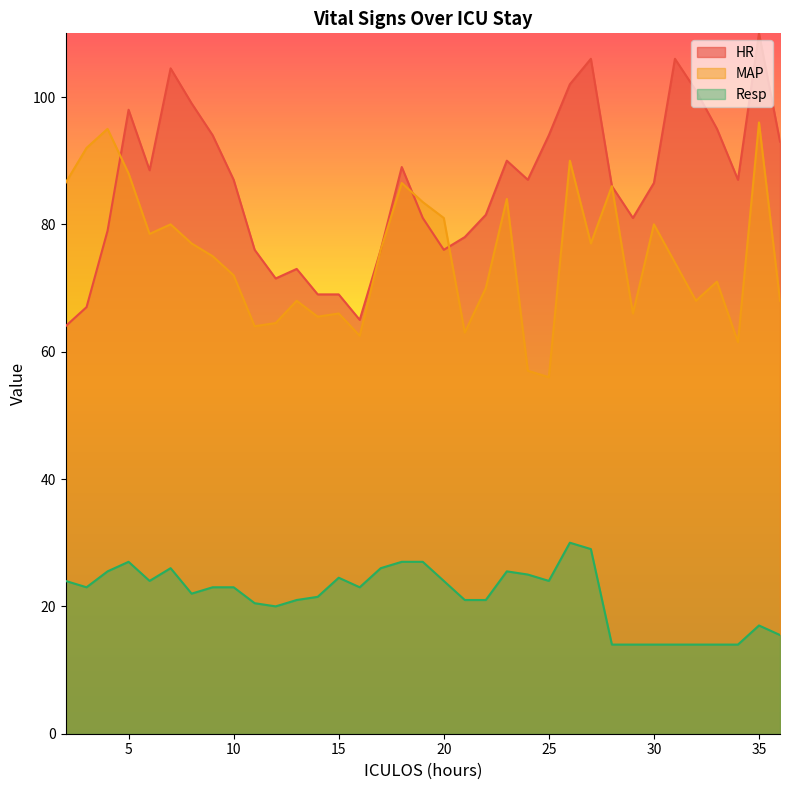

Rank the series by their maximum value, from lowest to highest.

Resp, MAP, HR